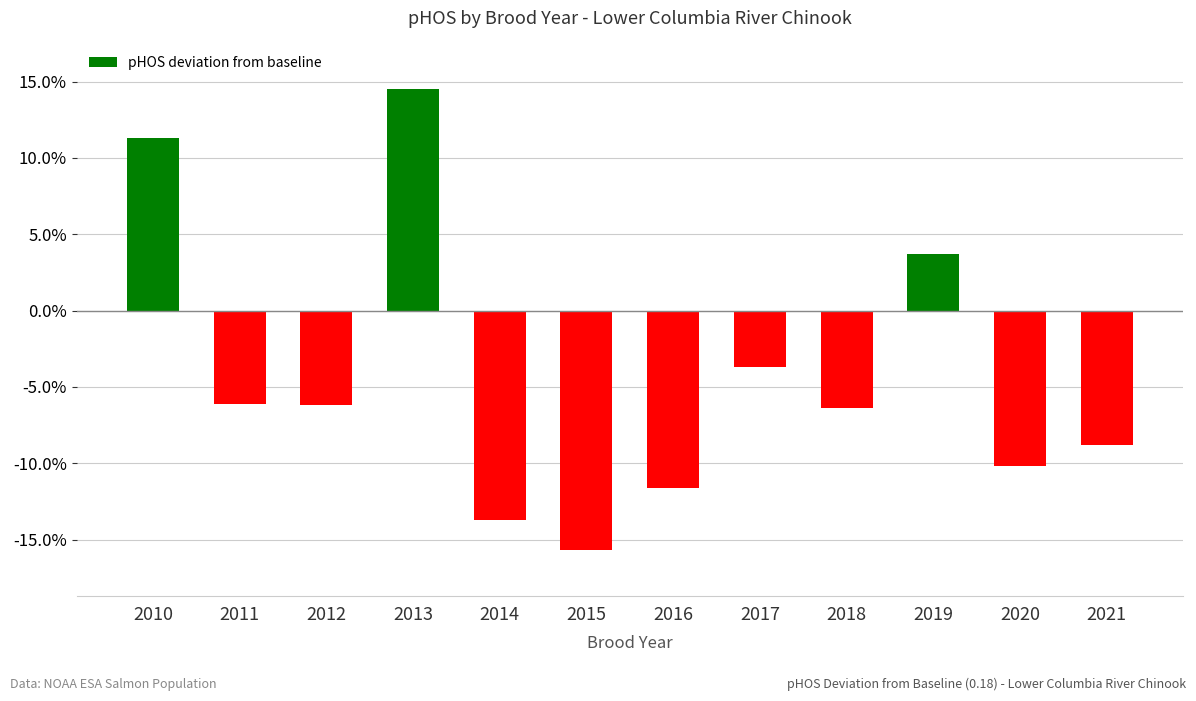

What is the approximate value at 2014?

-0.1